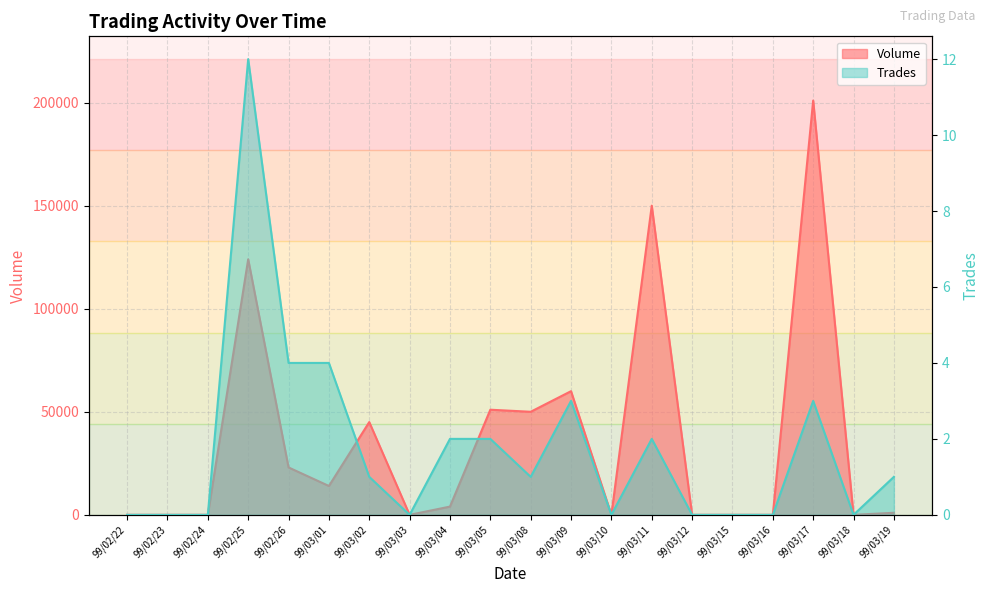

Between 99/03/02 and 99/03/04, which series saw the biggest shift?

Volume